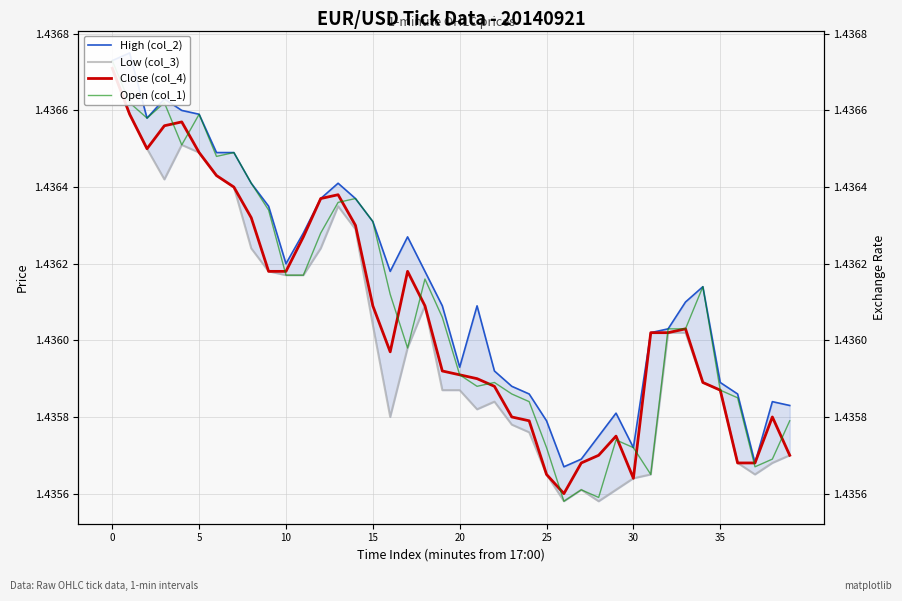

Which series changed the most between 8 and 32?

High (col_2)